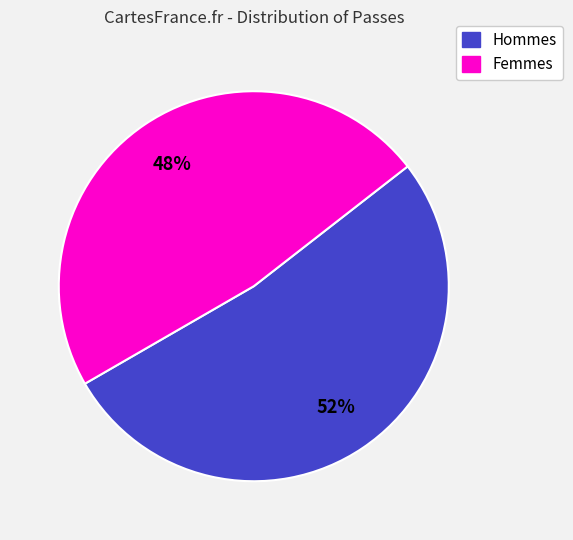

To the nearest percent, what portion does Hommes represent?

52%